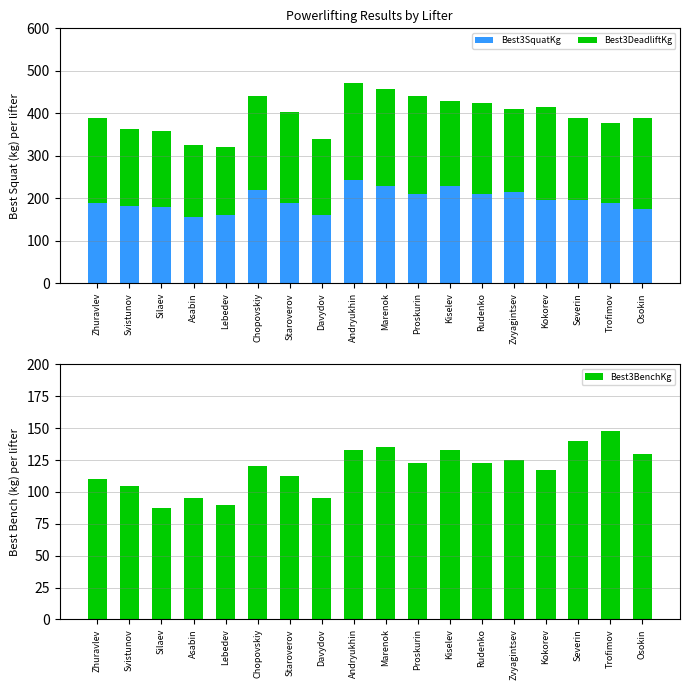

What is the difference between the second highest and second lowest values in the Best3DeadliftKg series?

60.0